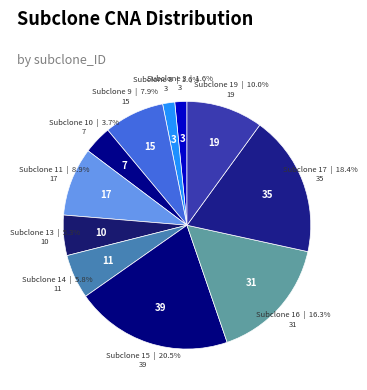

Is there a majority slice in this chart?

No